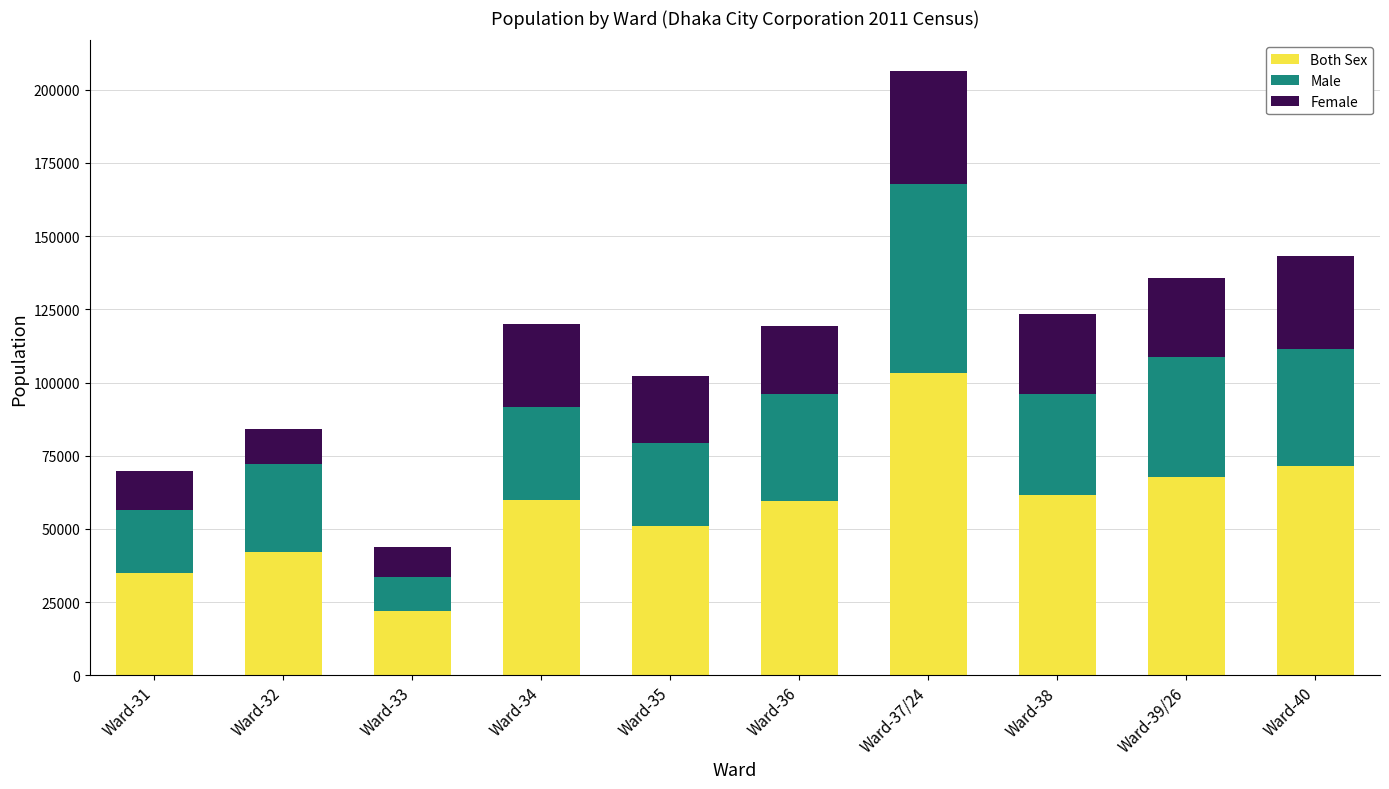

Which category has the highest value in the Both Sex series?

Ward-37/24